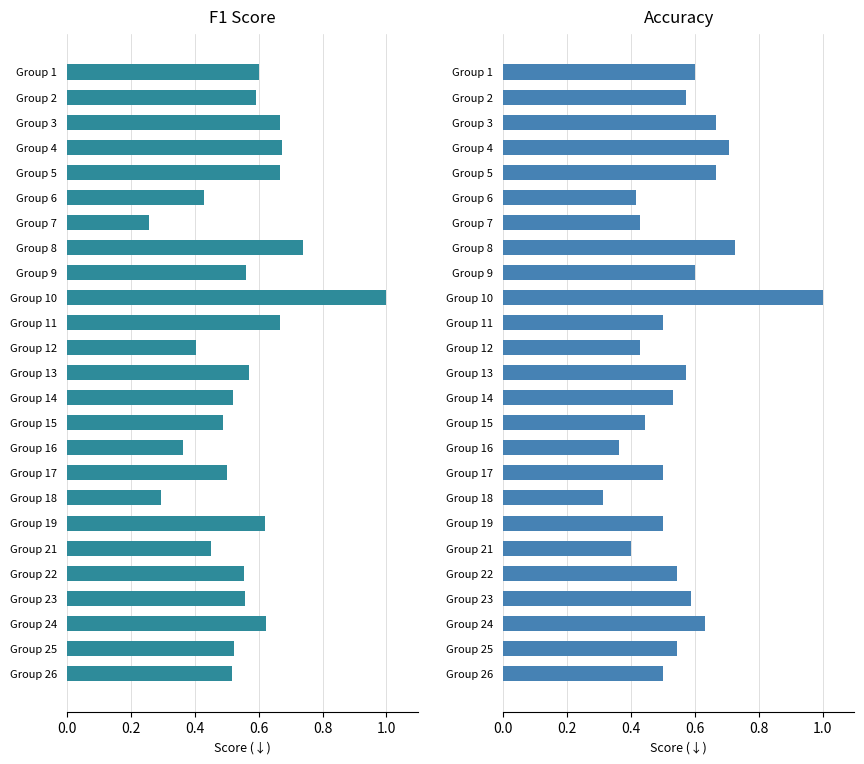

What is the difference between the maximum and minimum values in the F1 Score series?

0.7